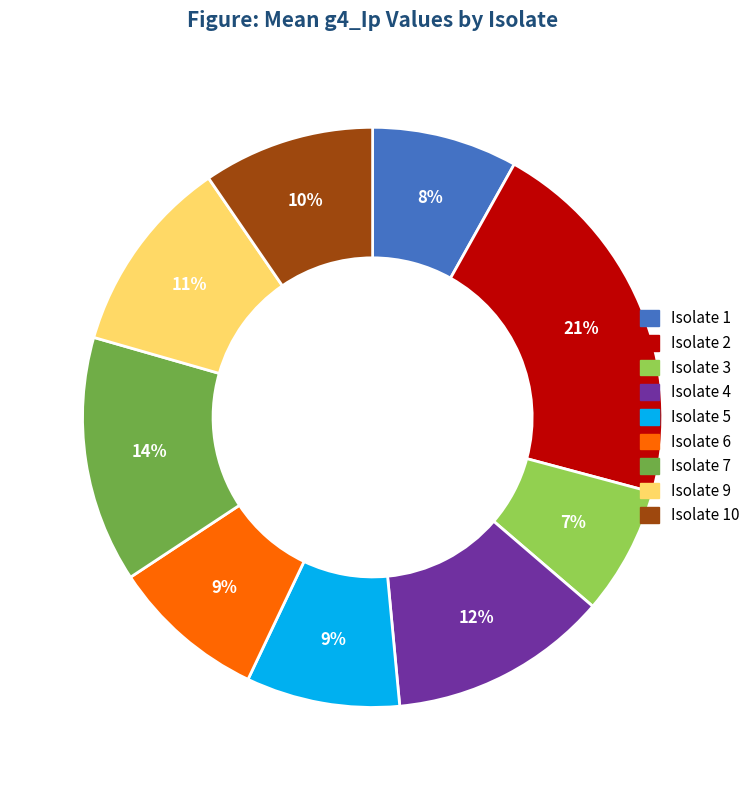

How many slices are in this pie chart?

9